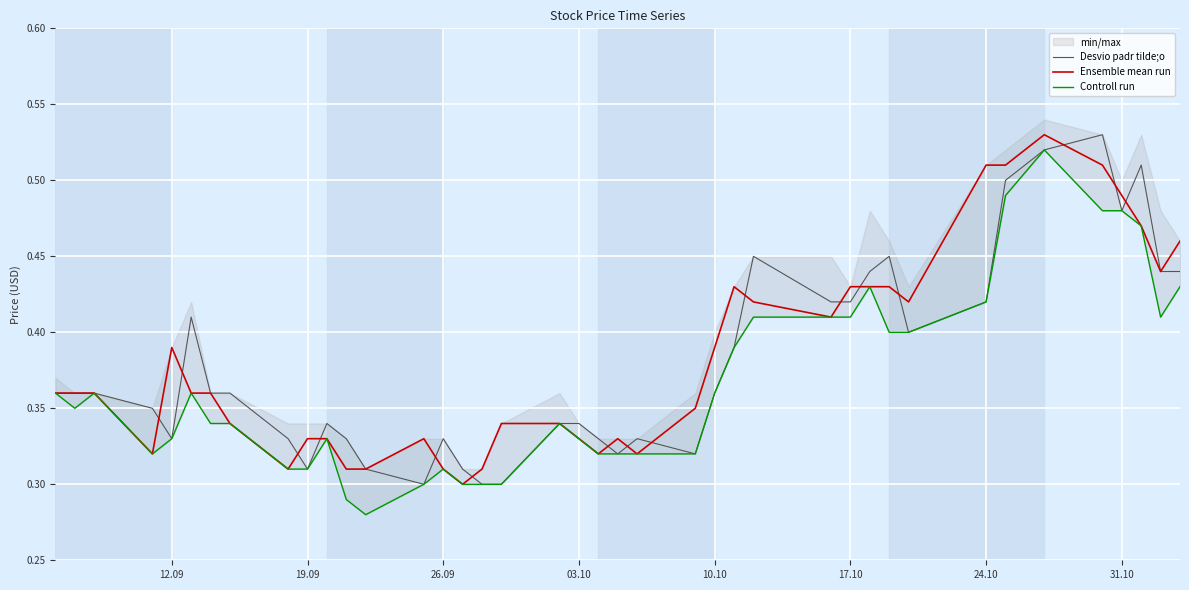

The Ensemble mean run series shows 0.5 at 19.09. True or false?

False